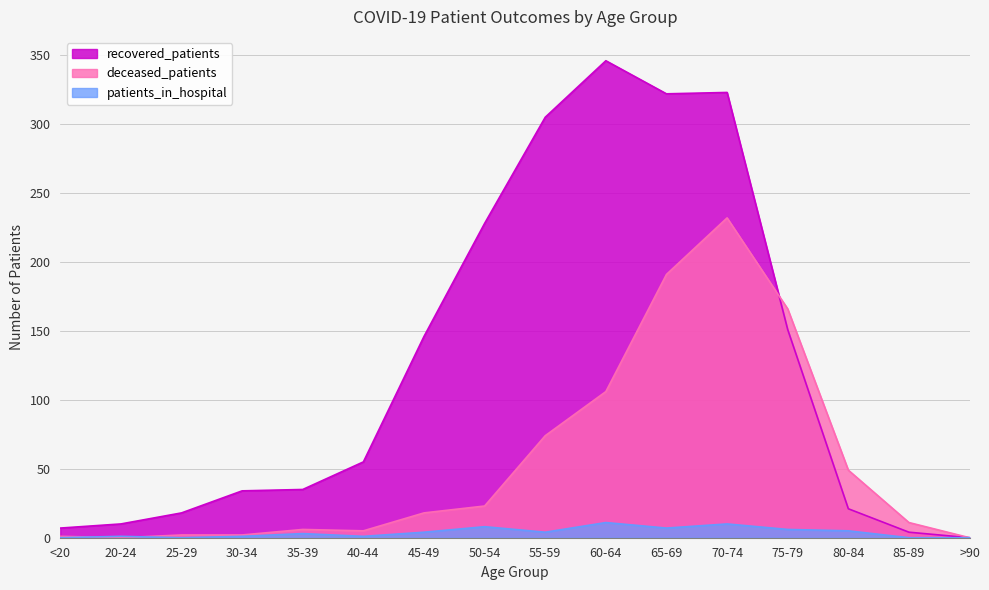

What is the average value of the patients_in_hospital series?

4